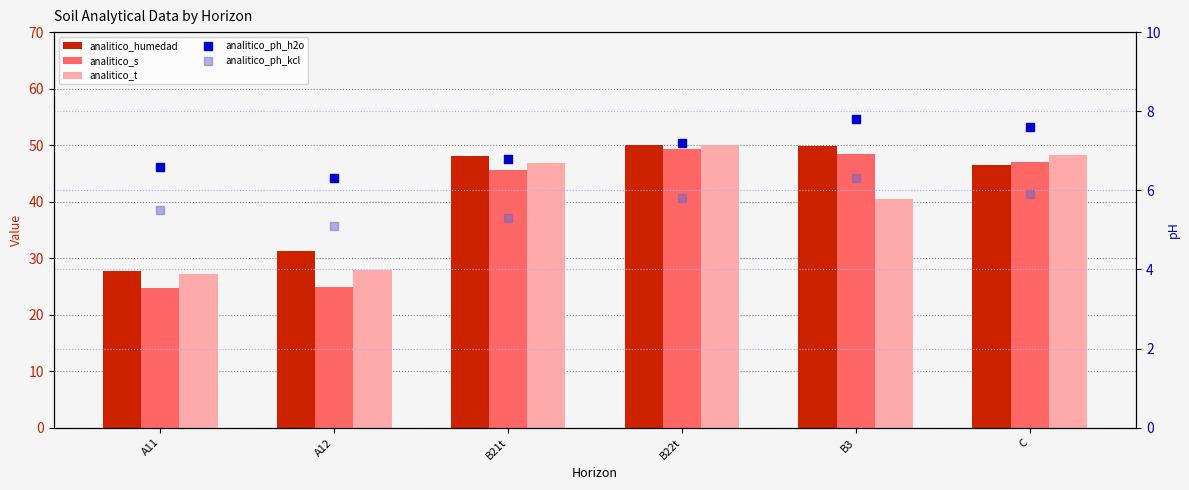

At which category is the sum across all series the highest?

B22t